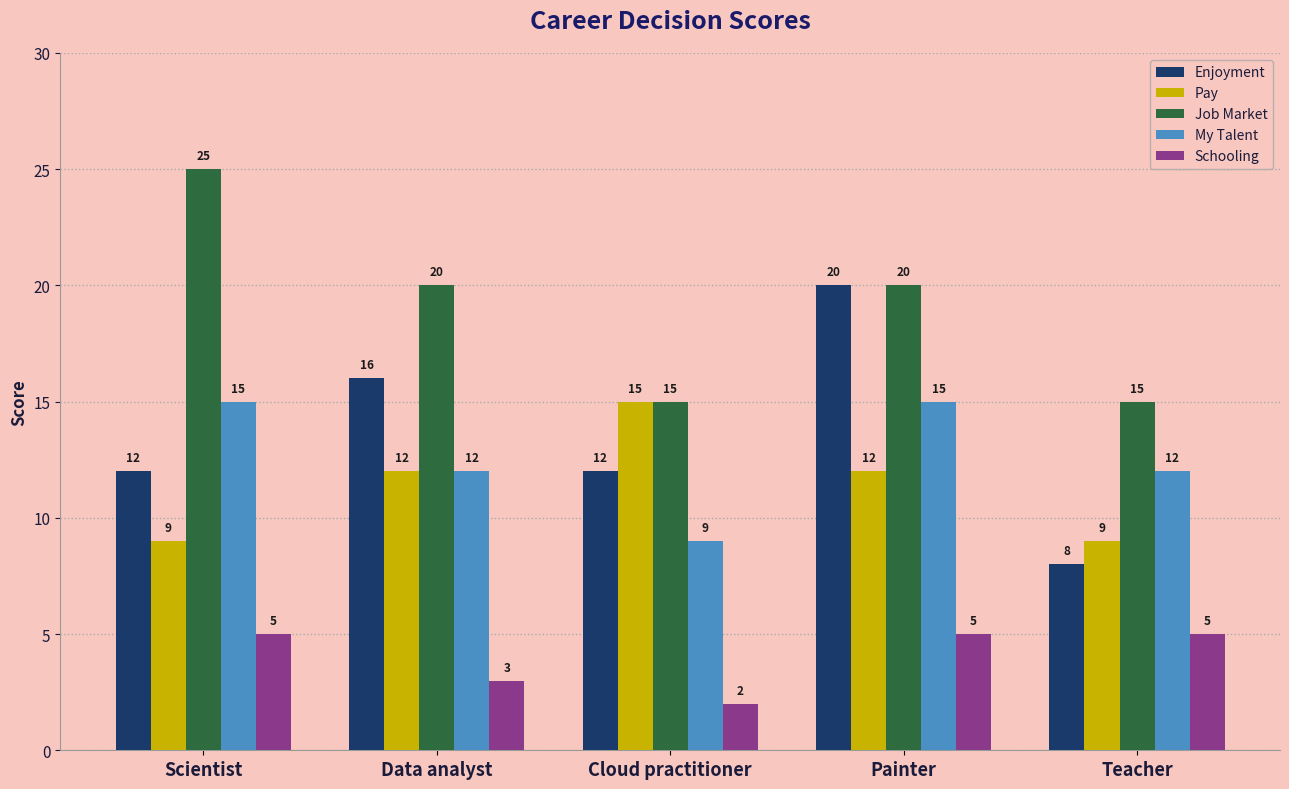

Which series has the widest spread of values?

Enjoyment